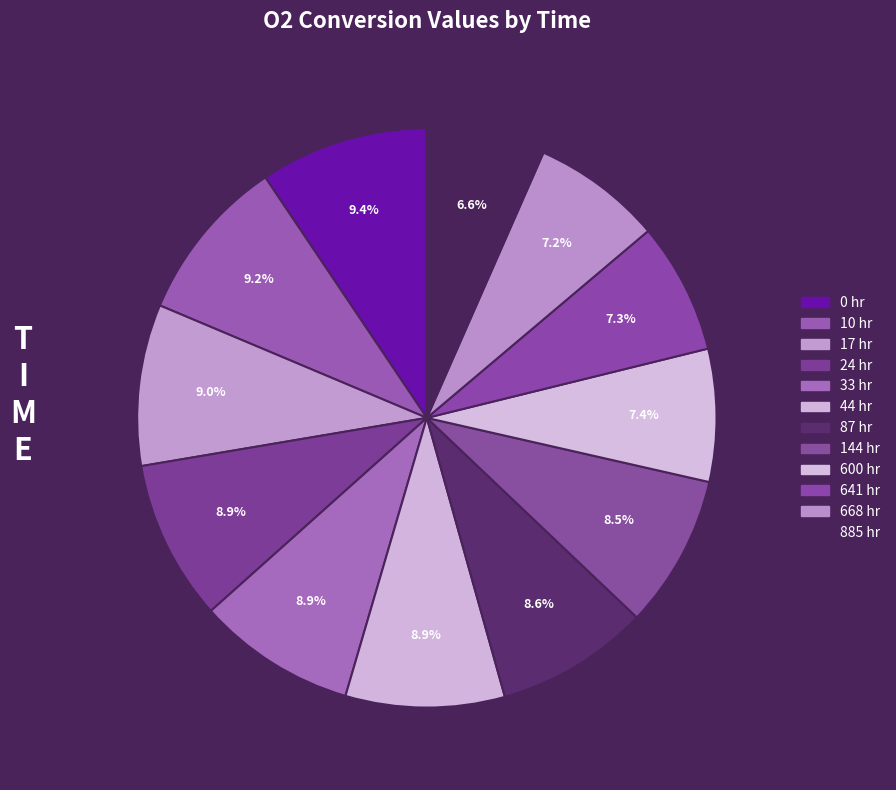

How many slices are in this pie chart?

12